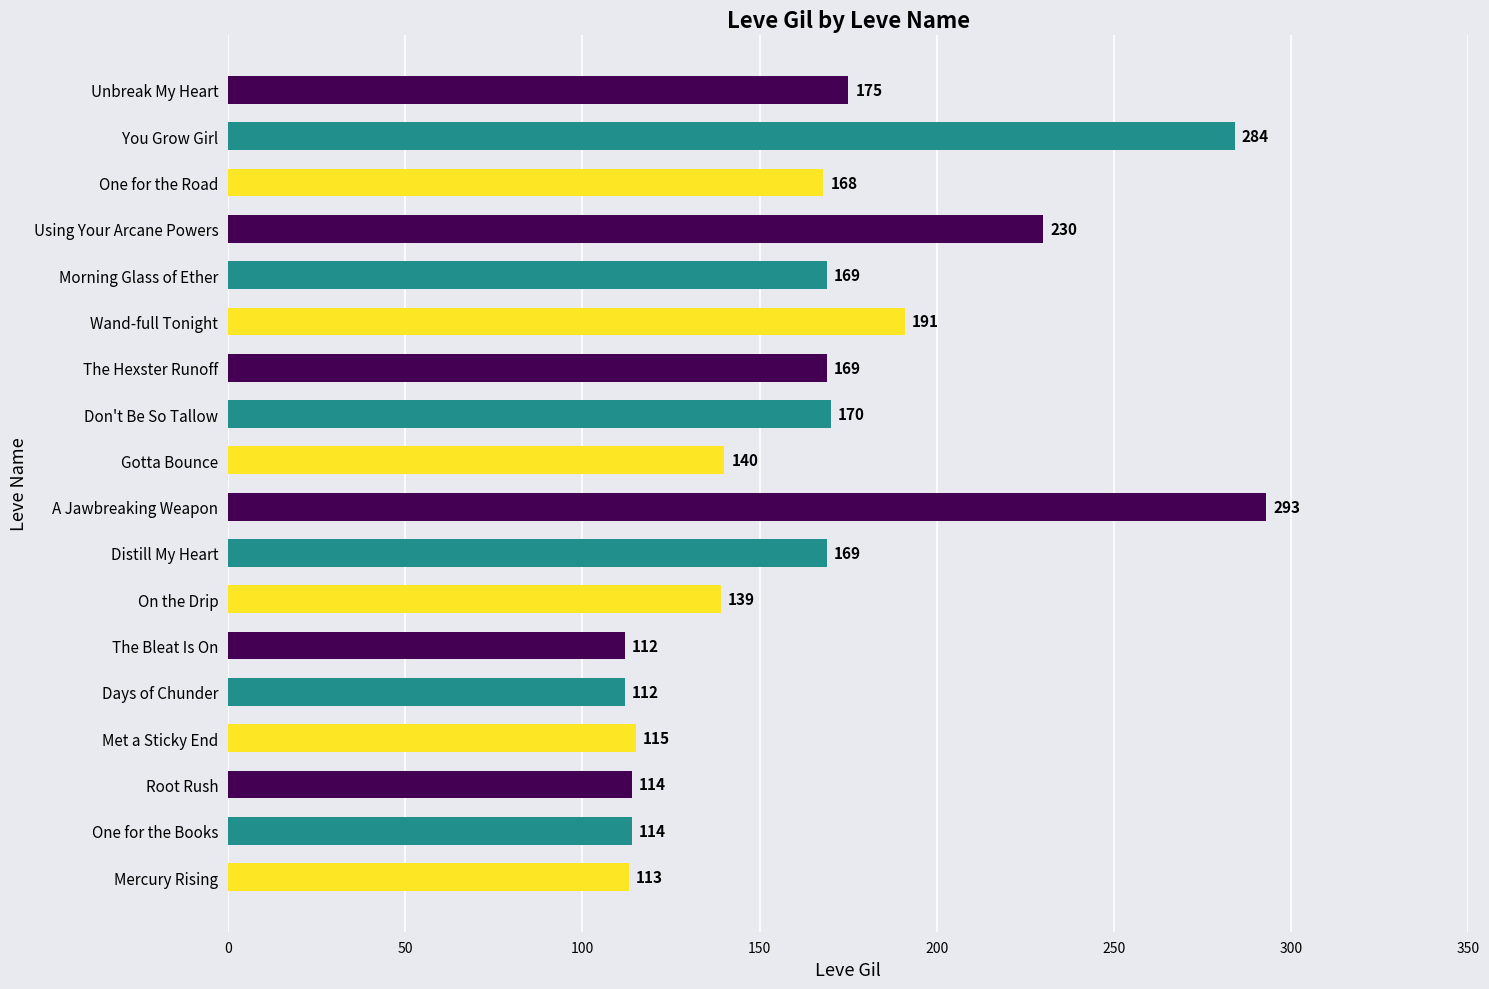

What is the difference between the maximum and second lowest values?

181